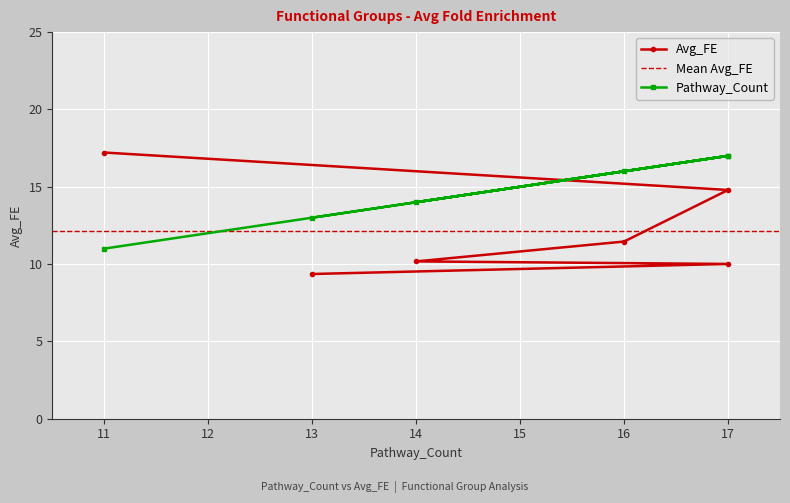

Is it true that the value at 13 is 4.2?

False